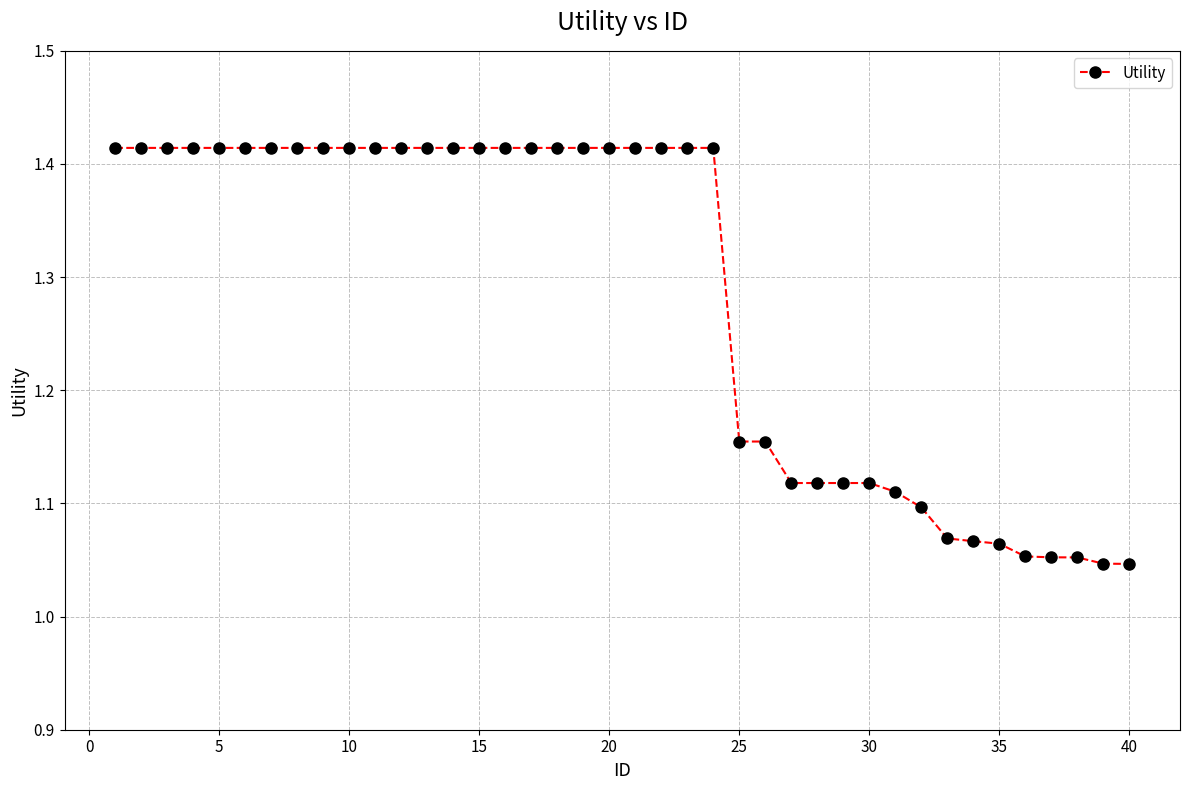

What is the difference between the second highest and minimum values?

0.4